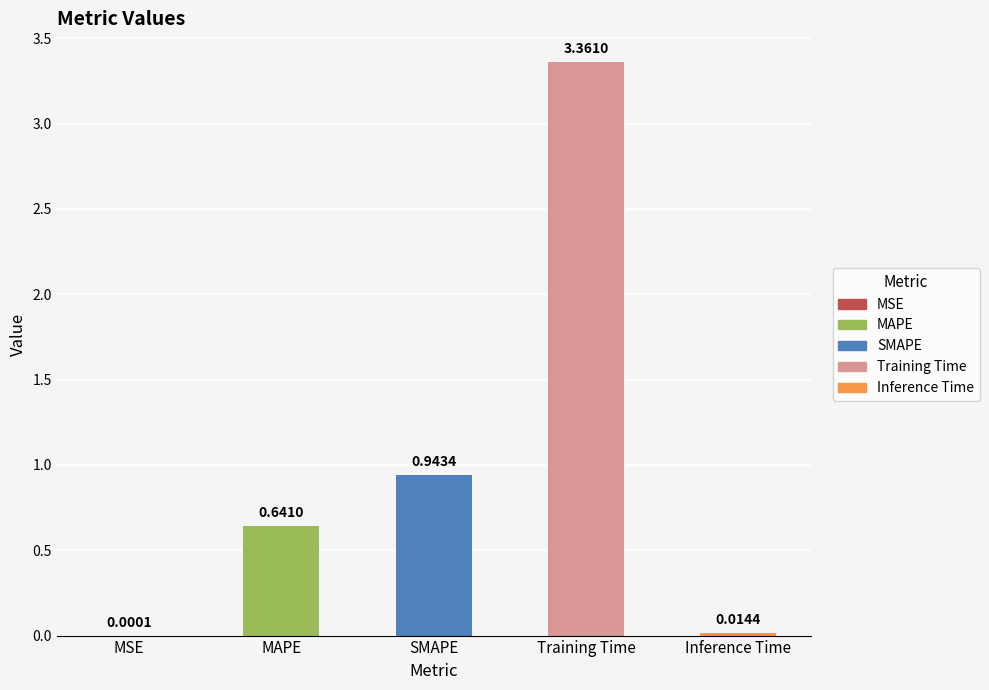

Between MAPE and SMAPE, which is larger?

SMAPE